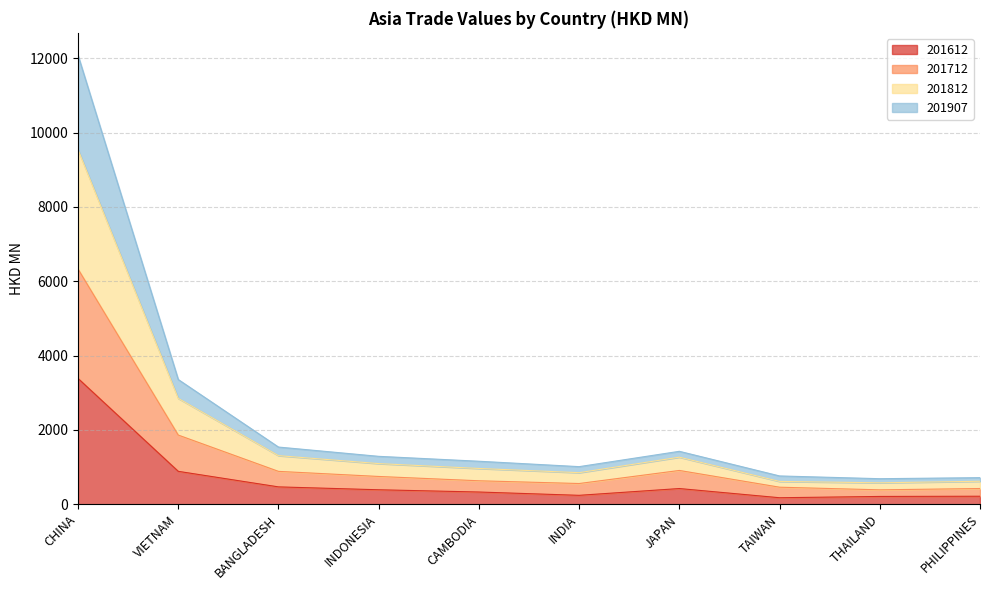

What is the sum of all 201612 values?

6721.8